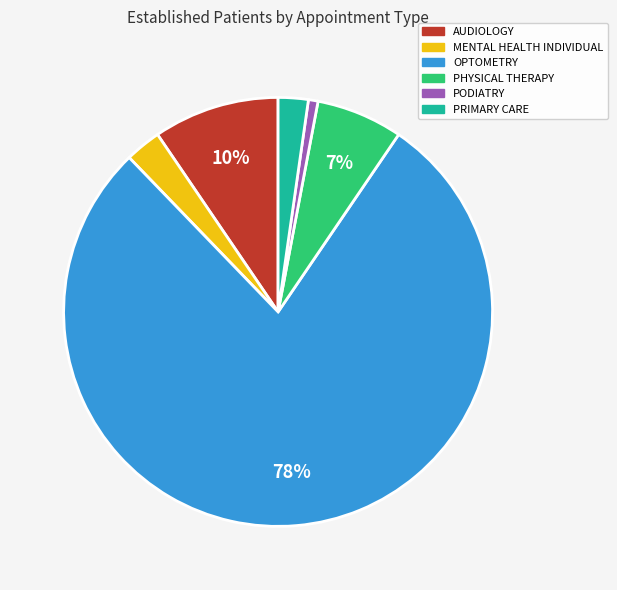

Count the number of slices in the pie.

6